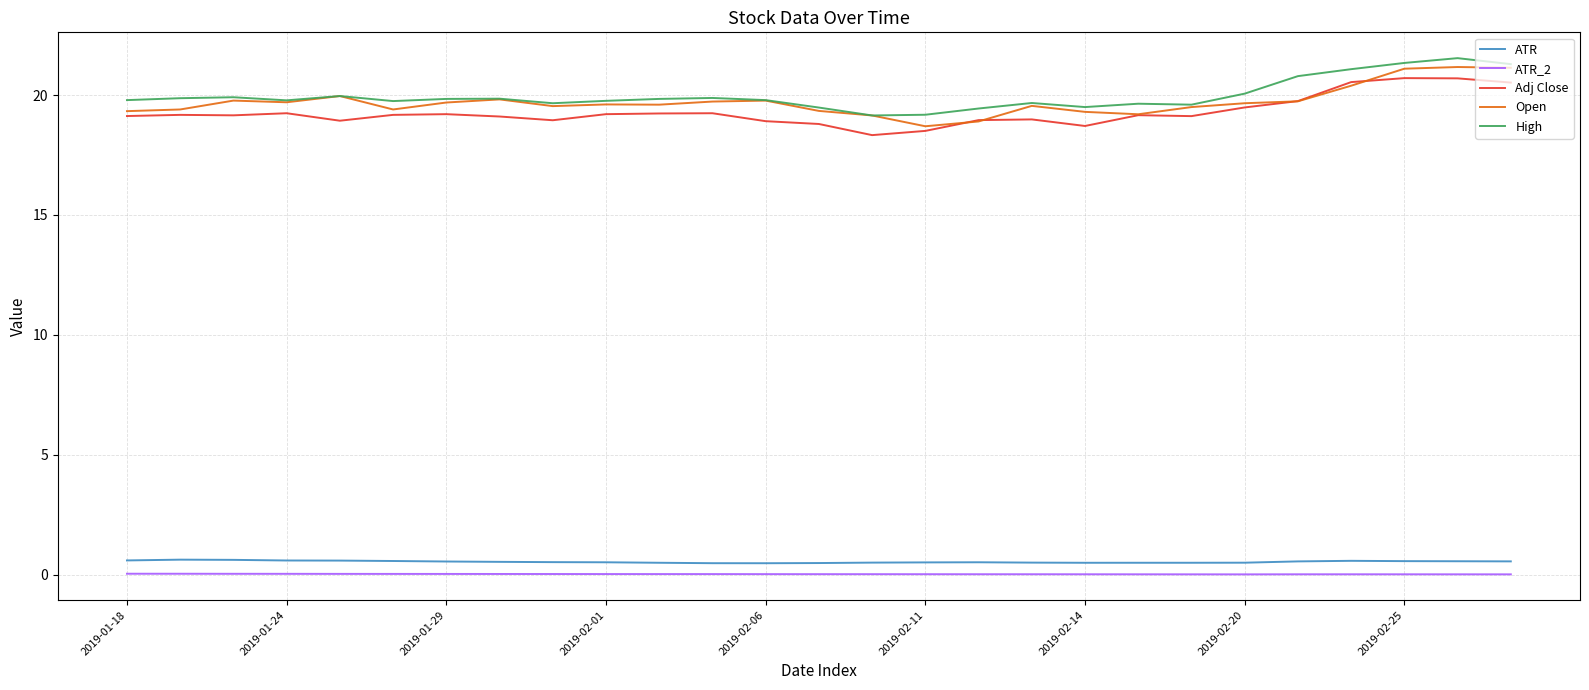

True or false: ATR and High intersect in this chart.

False